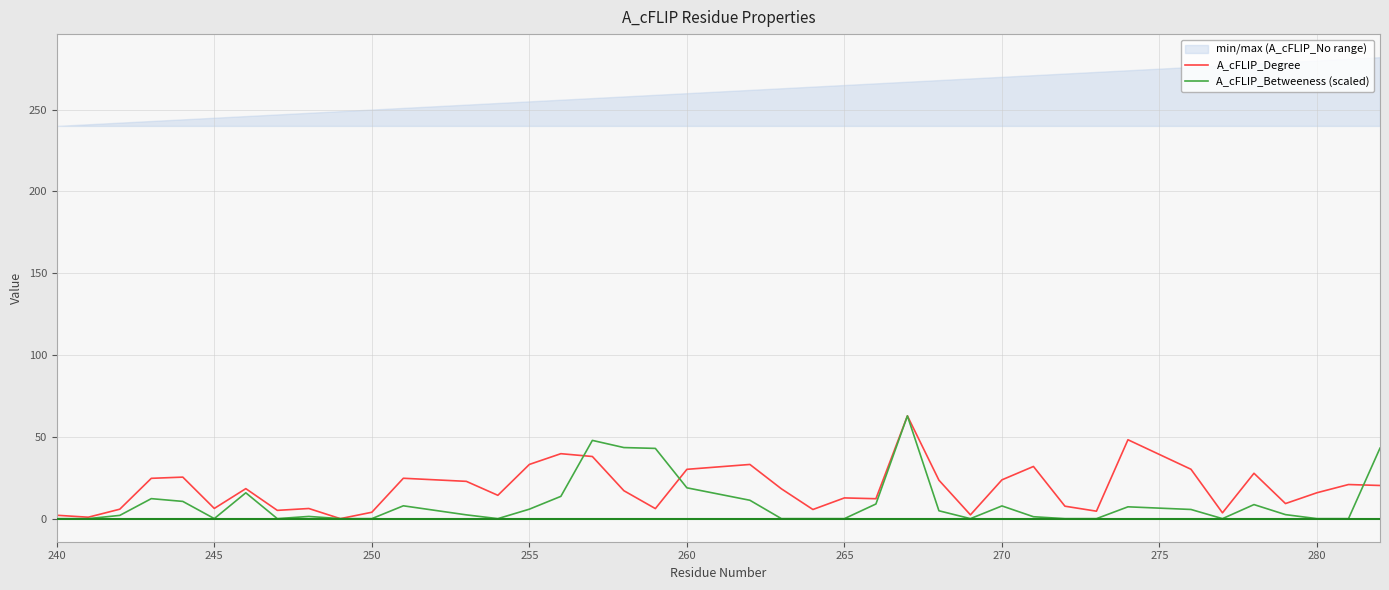

How many values in A_cFLIP_Betweeness (scaled) are above zero?

25